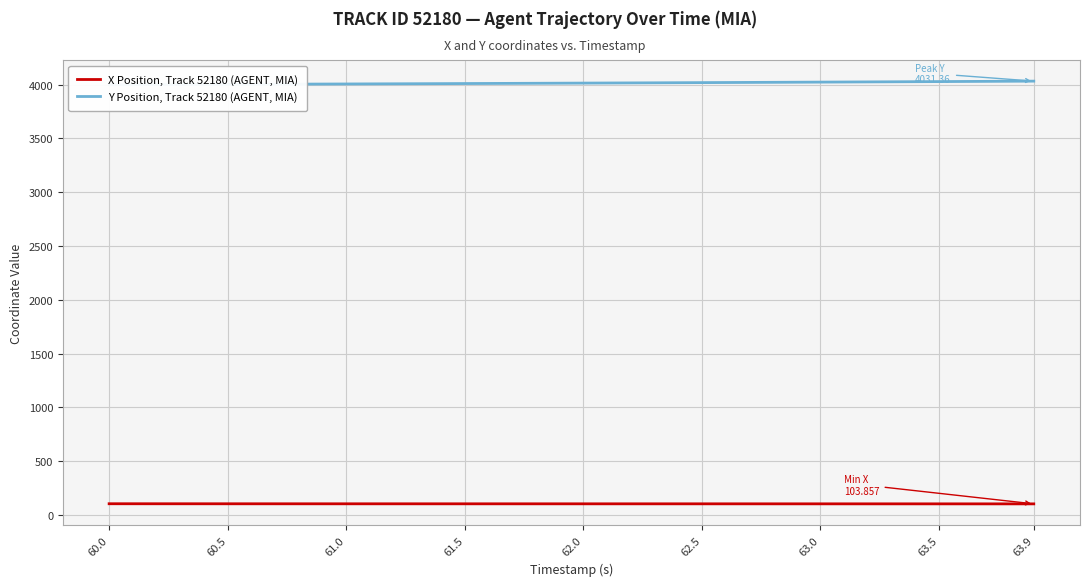

What is the lowest value of the X Position, Track 52180 (AGENT, MIA) series?

103.9